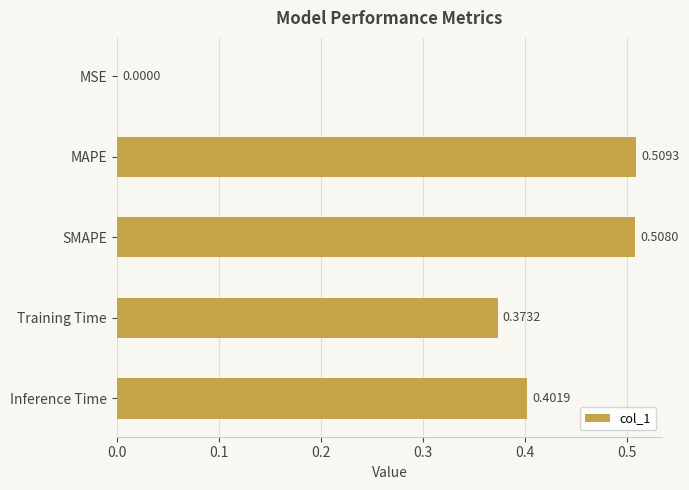

What is the sum of all values?

1.8